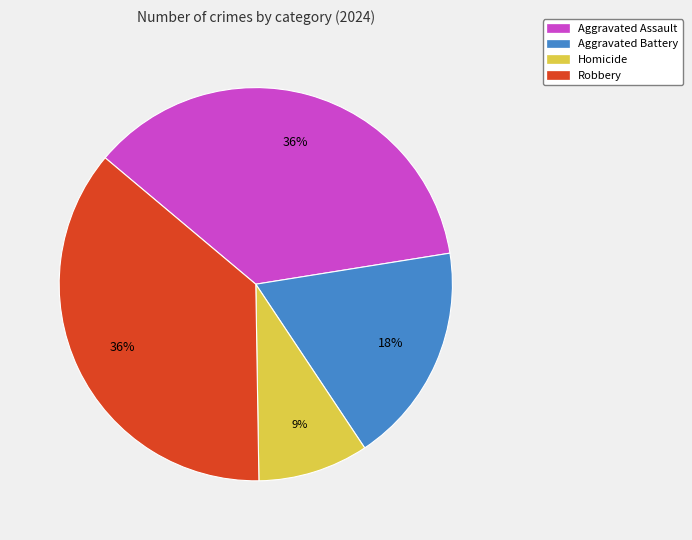

To the nearest percent, what is the difference between the Aggravated Battery and Homicide slice percentages?

9%